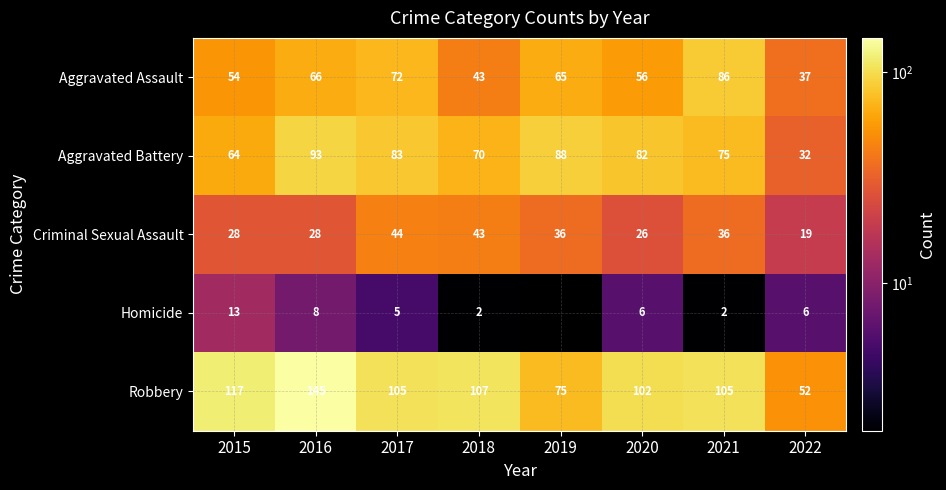

At which label is Aggravated Assault closest to 61?

2019